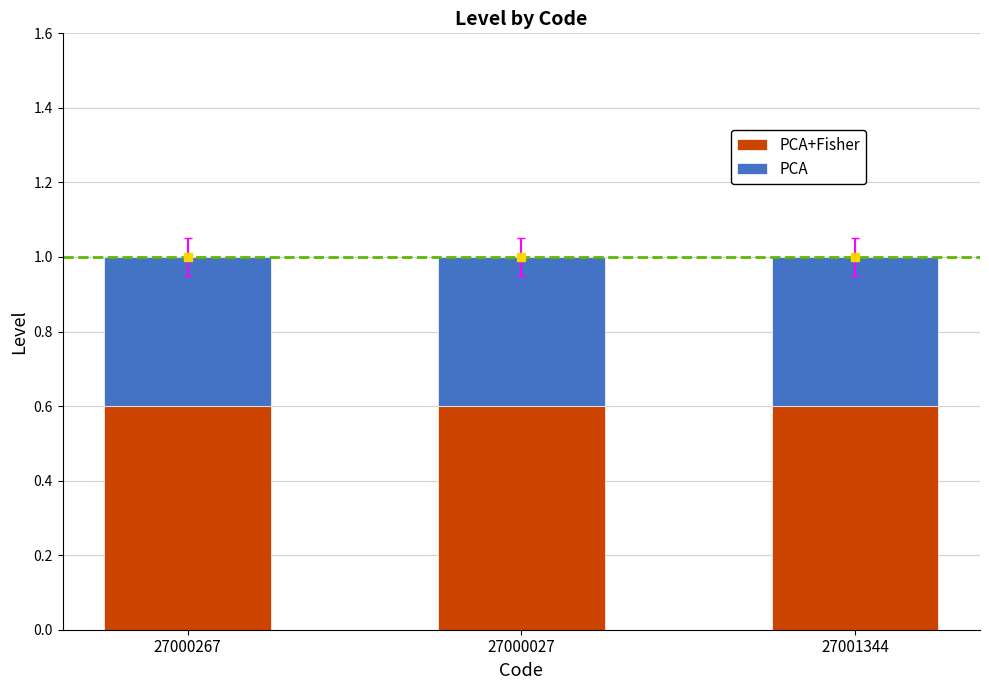

What is the total value across all series at 27001344?

1.0